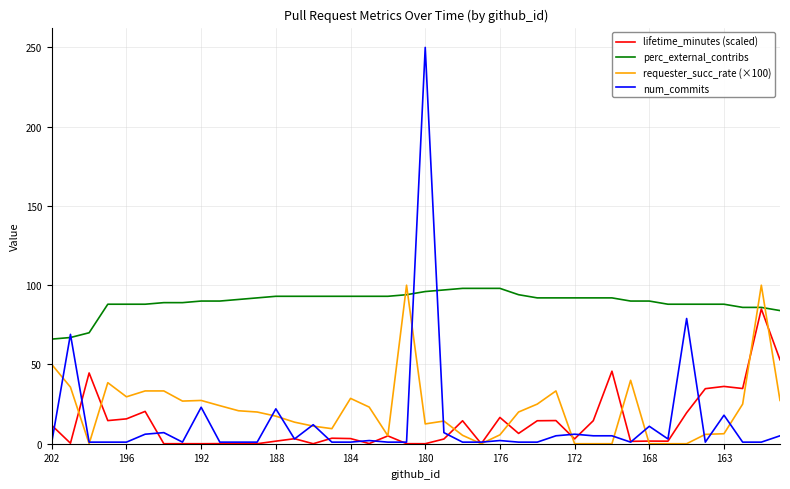

What is the maximum value for num_commits?

250.0